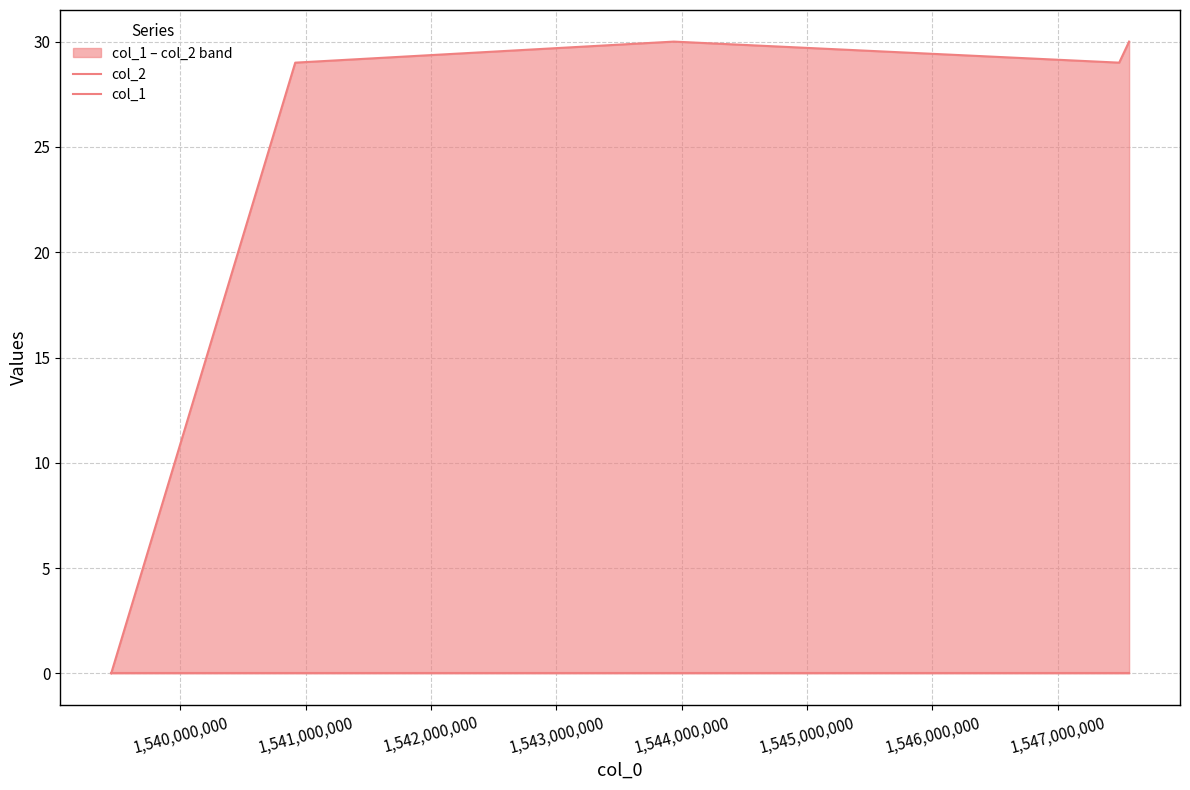

Between 1,541,000,000 and 1,543,000,000, which series saw the biggest shift?

col_2